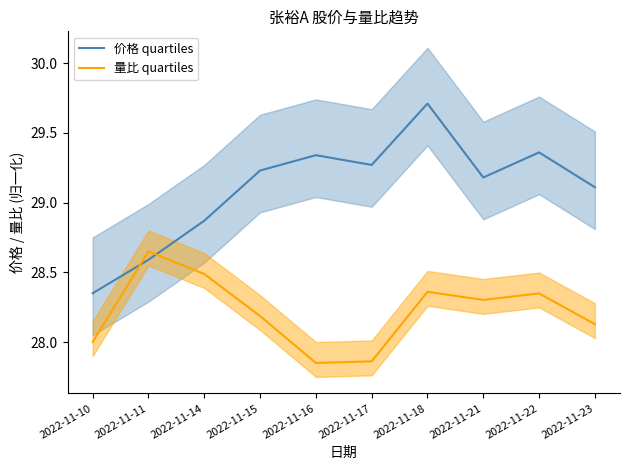

At which category is the sum across all series the highest?

2022-11-18